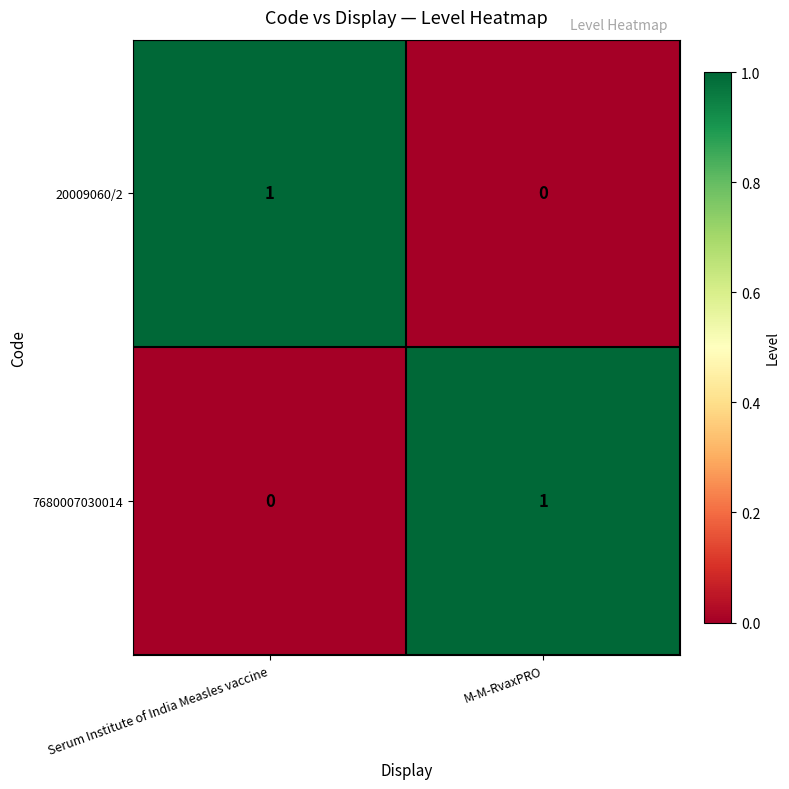

Is the value of 7680007030014 at Serum Institute of India Measles vaccine greater than the value of 20009060/2 at Serum Institute of India Measles vaccine?

No